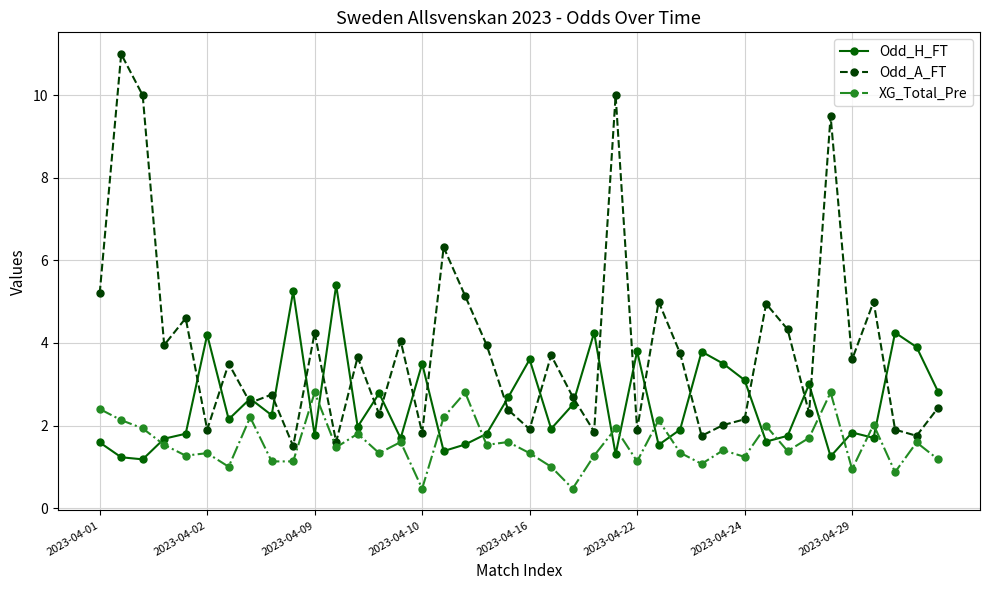

What is the maximum value for XG_Total_Pre?

2.8